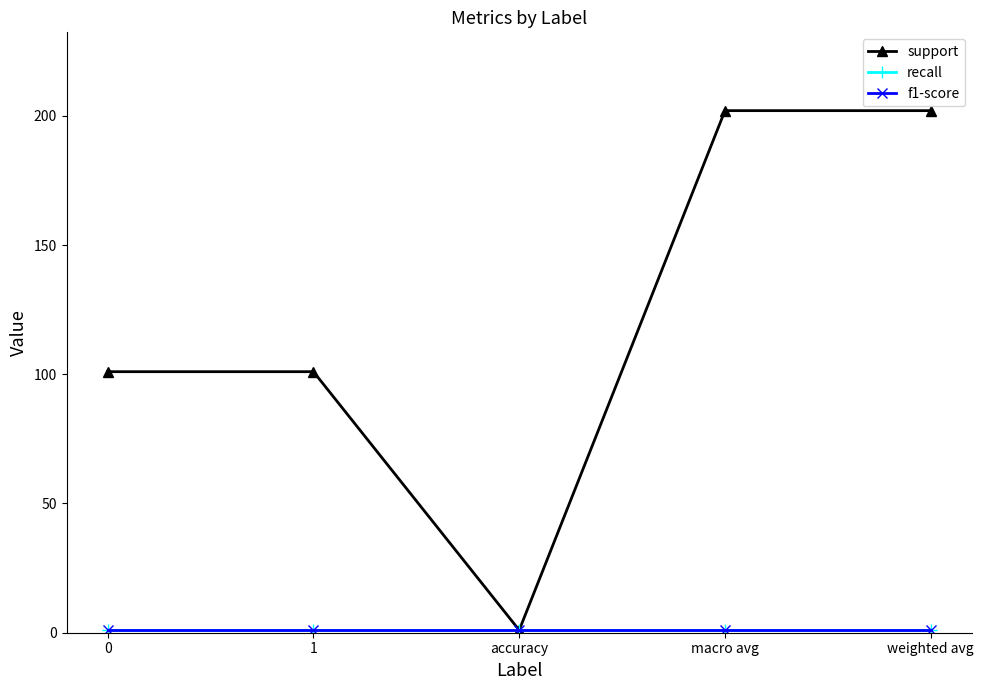

Is this an area chart (filled region under the line)?

No